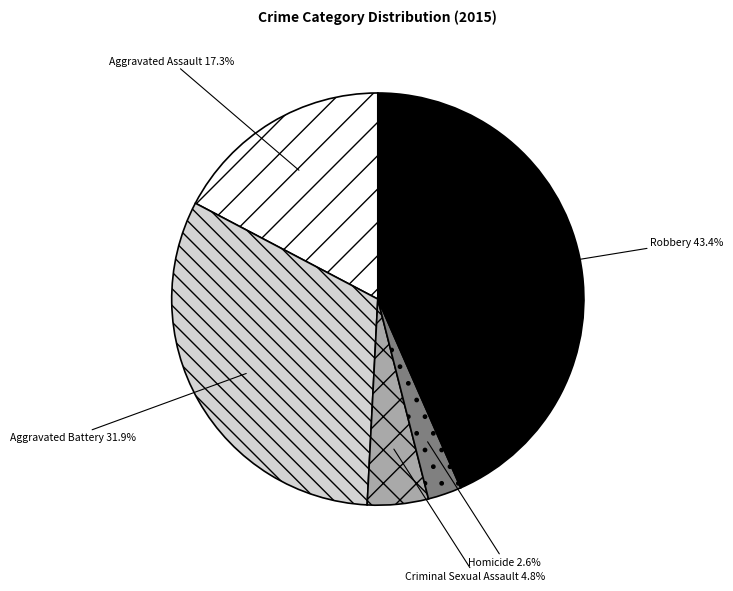

Is there any slice that represents more than half of the pie?

No